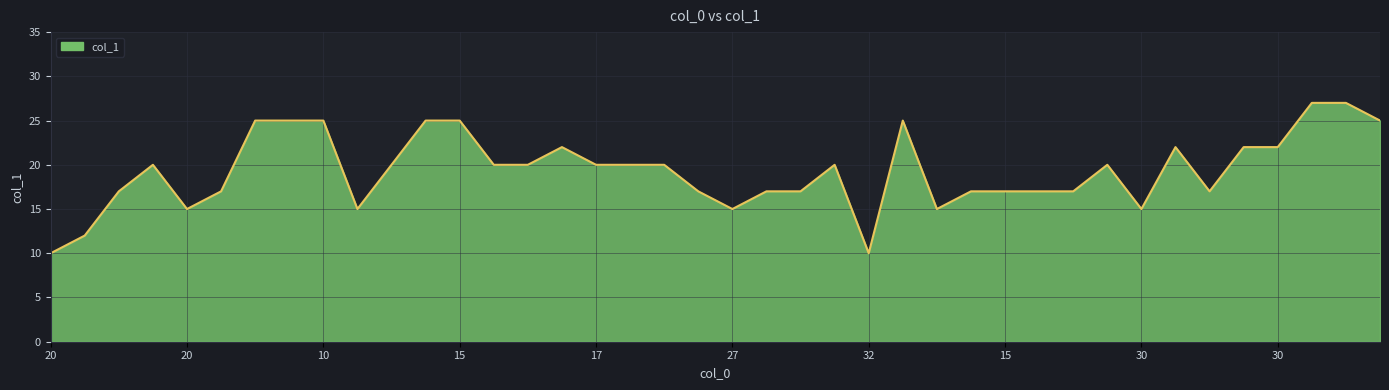

What is the minimum value shown in the chart?

10